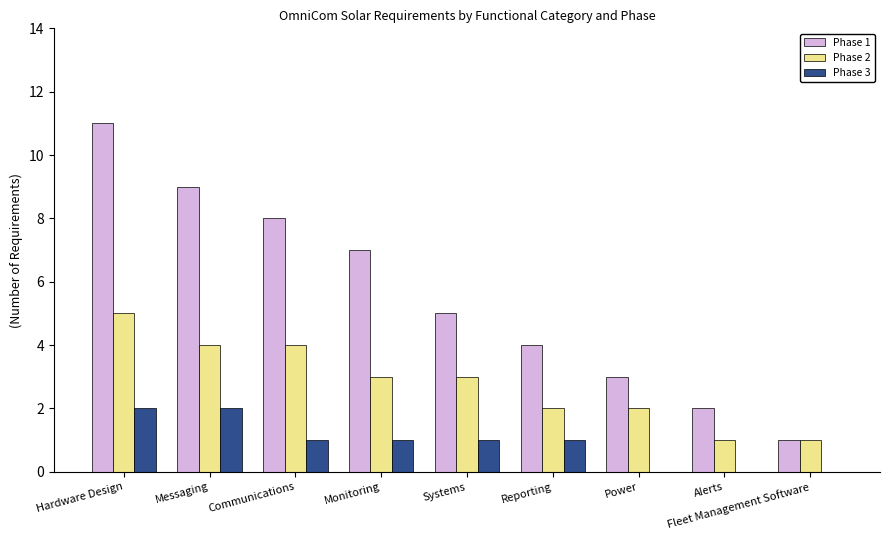

Read the Phase 1 value at Fleet Management Software.

1